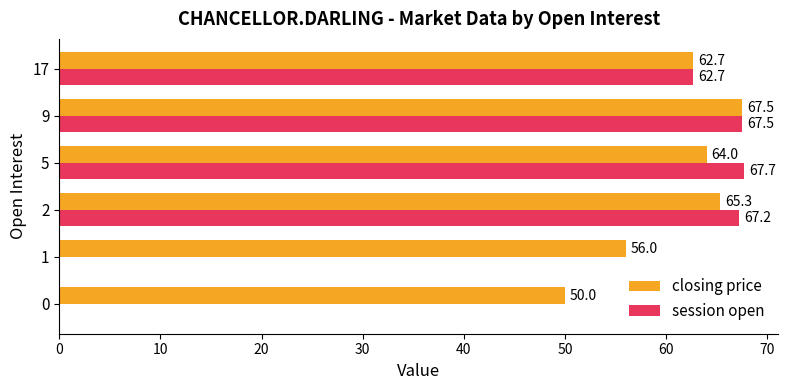

Read the session open value at 5.

67.7